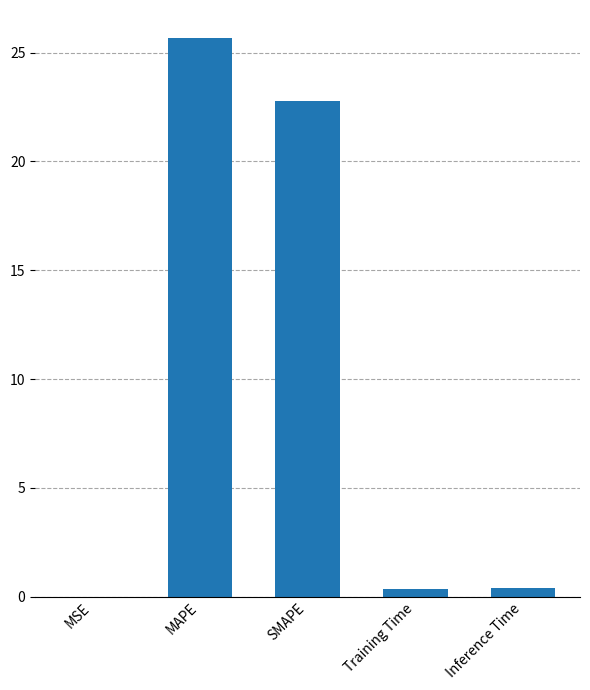

Between MAPE and Training Time, which is larger?

MAPE